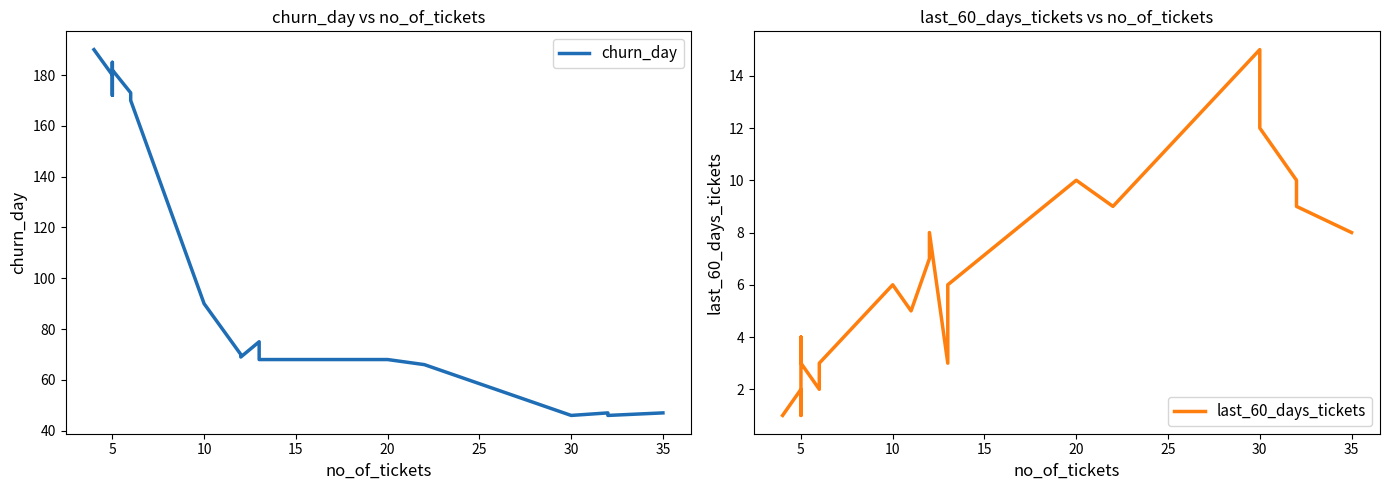

List the series in order of their overall mean, lowest first.

last_60_days_tickets, churn_day